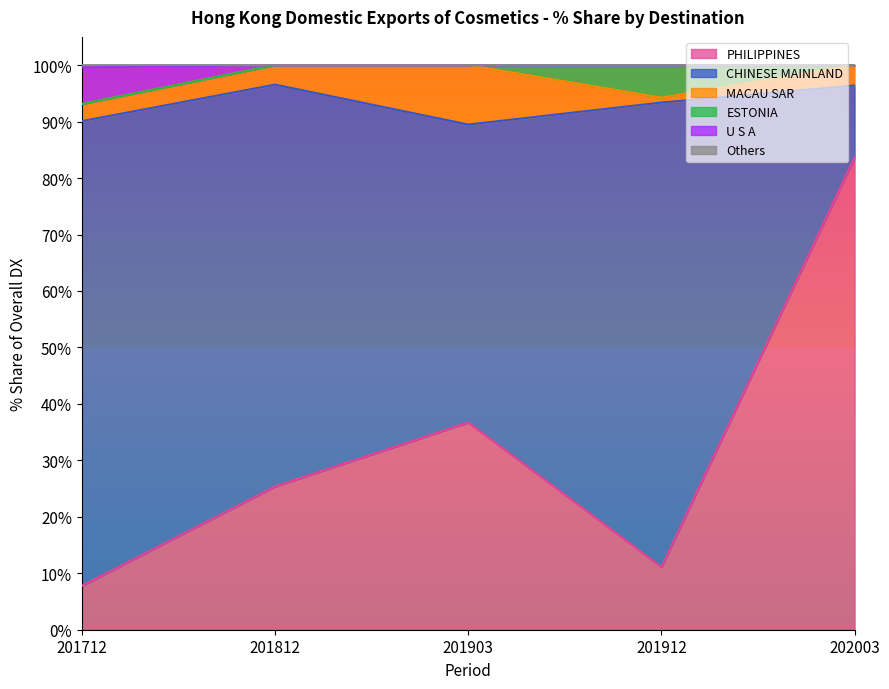

The value of PHILIPPINES at 202003 is 83.7. True or false?

True